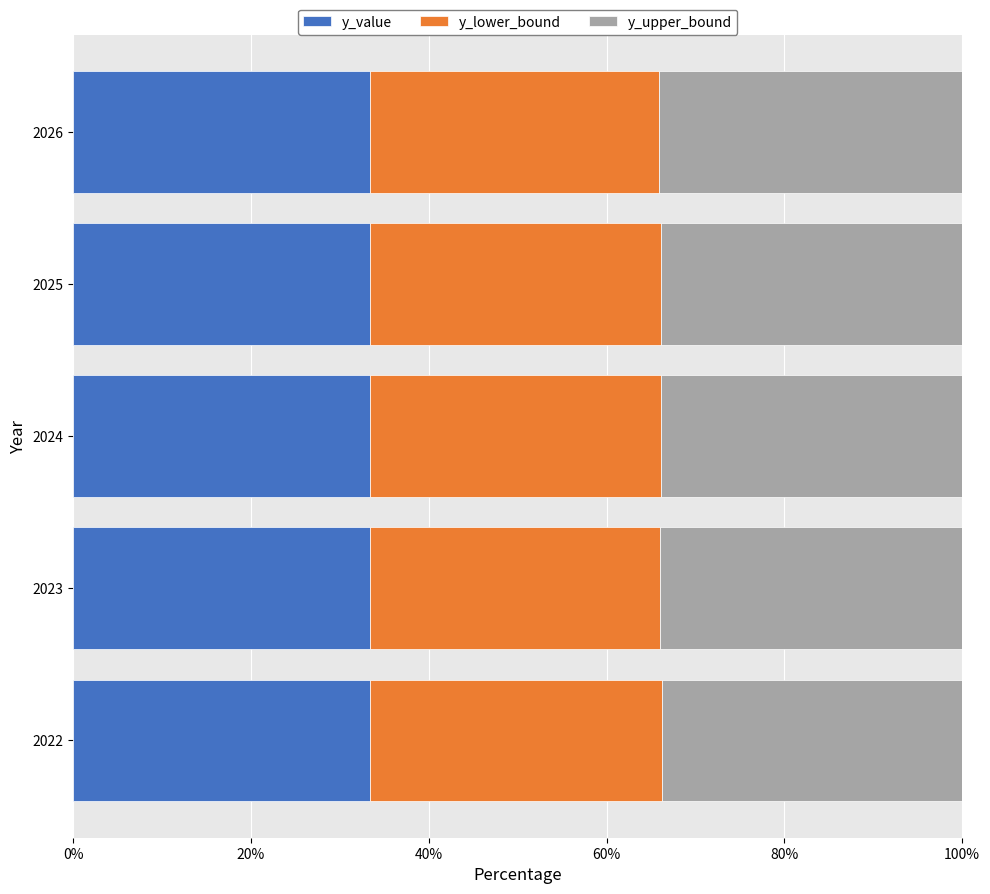

What is the maximum value for y_value?

33.3